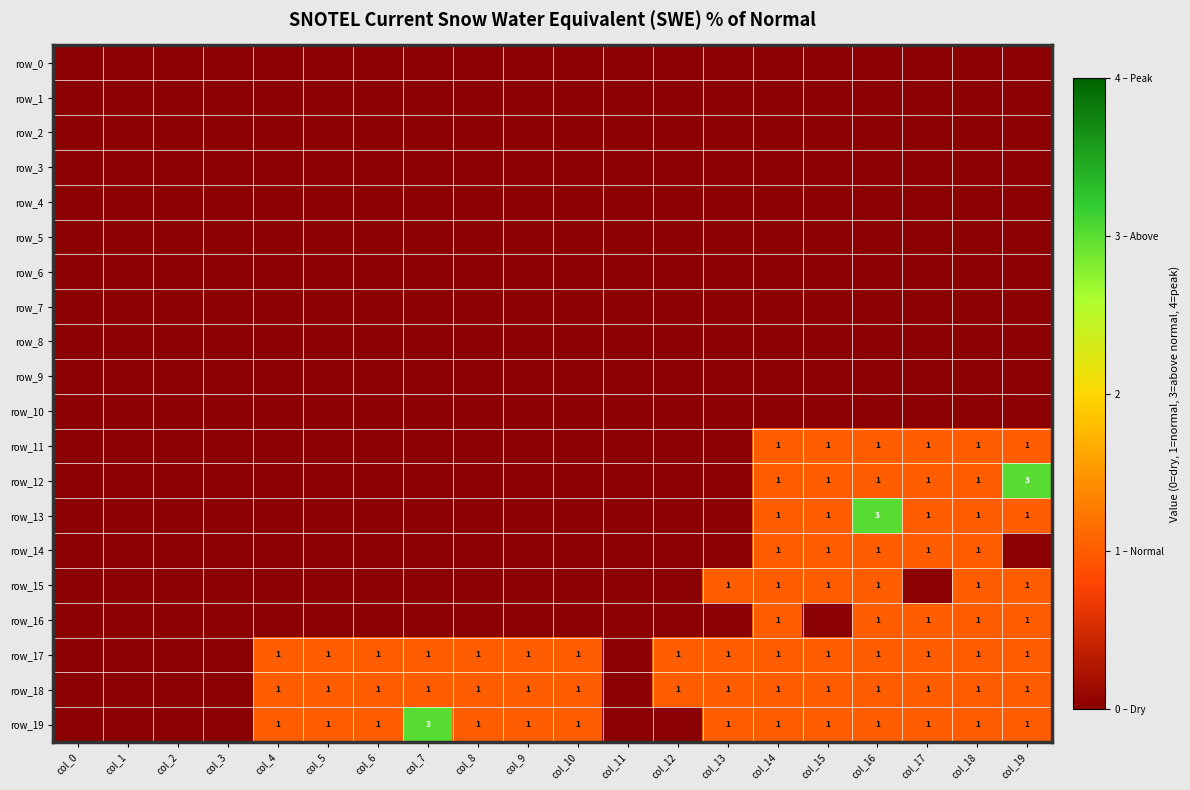

Which label corresponds to the smallest value in the chart?

col_0